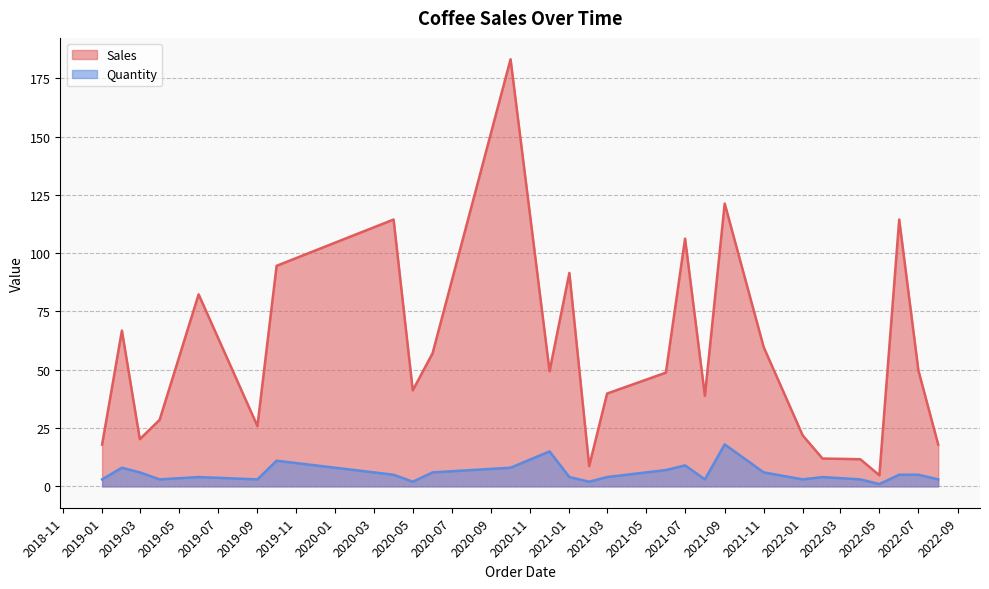

Which has a higher value, 16 or 18?

18